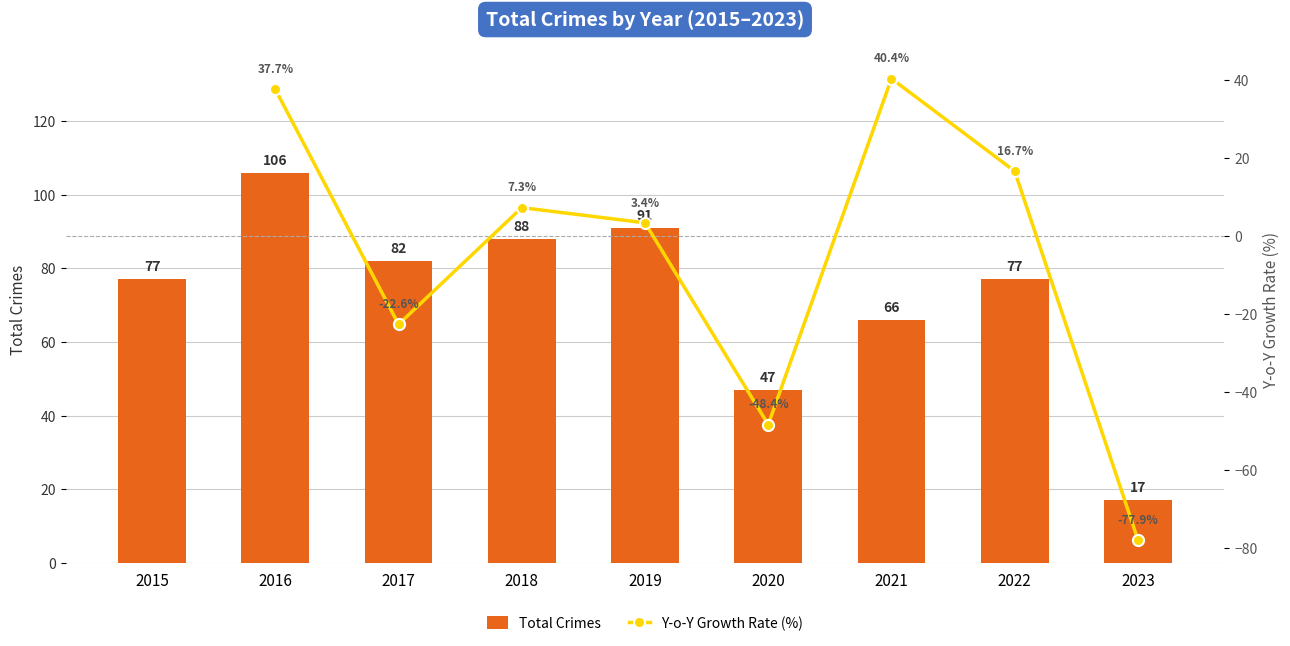

What is the difference between the values at 2019 and 2018?

3